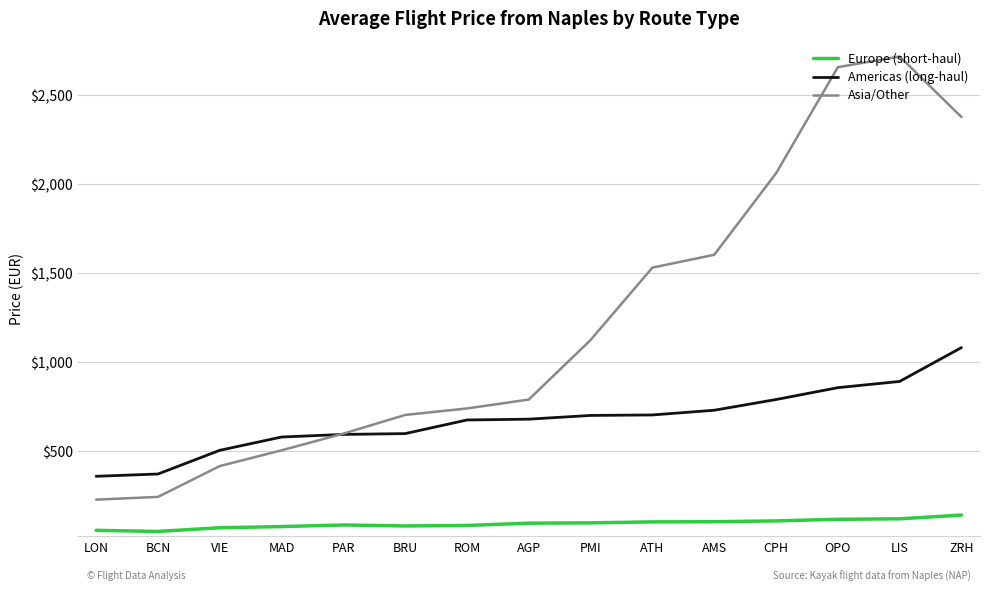

True or false: Asia/Other and Europe (short-haul) cross at least once.

False